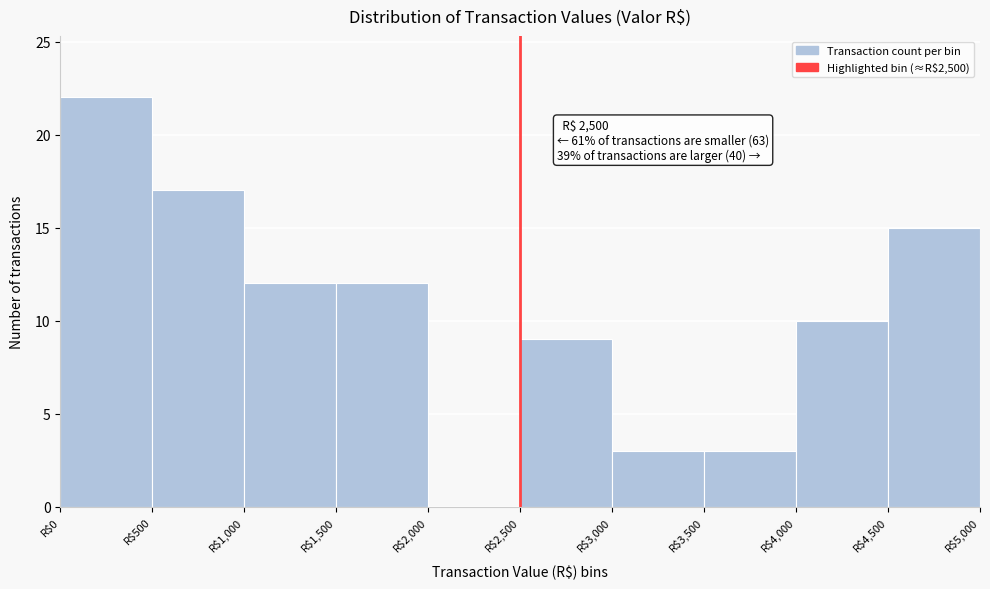

Over which range of the x-axis is the bar tallest?

0 to 500